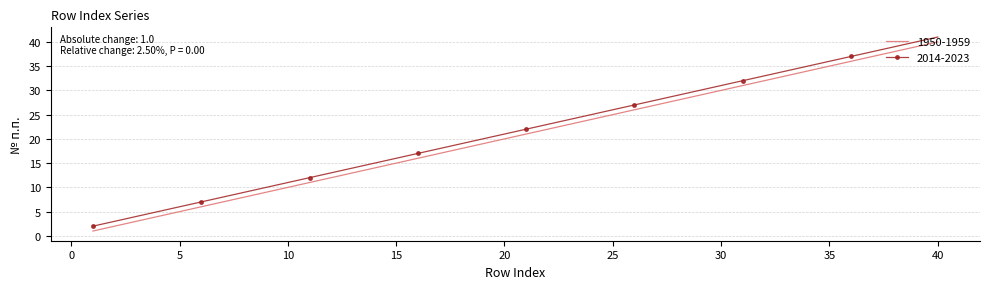

Reading left to right, list all the values displayed in this chart.

1950-1959: 1	2	3	4	5	6	7	8	9	10	11	12	13	14	15	16	17	18	19	20	21	22	23	24	25	26	27	28	29	30	31	32	33	34	35	36	37	38	39	40
2014-2023: 2	3	4	5	6	7	8	9	10	11	12	13	14	15	16	17	18	19	20	21	22	23	24	25	26	27	28	29	30	31	32	33	34	35	36	37	38	39	40	41